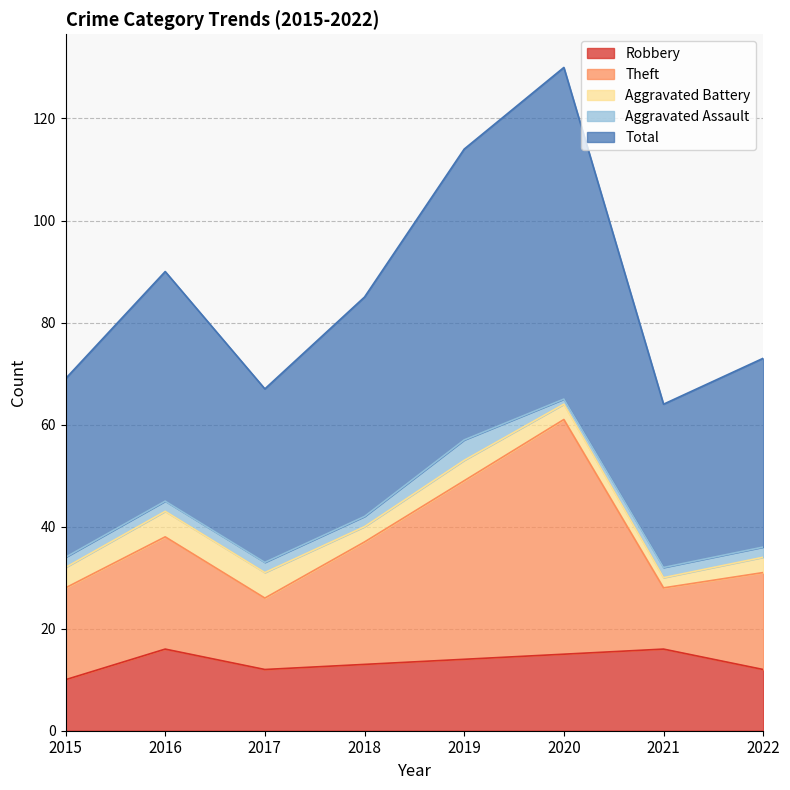

What is the lowest value of the Robbery series?

10